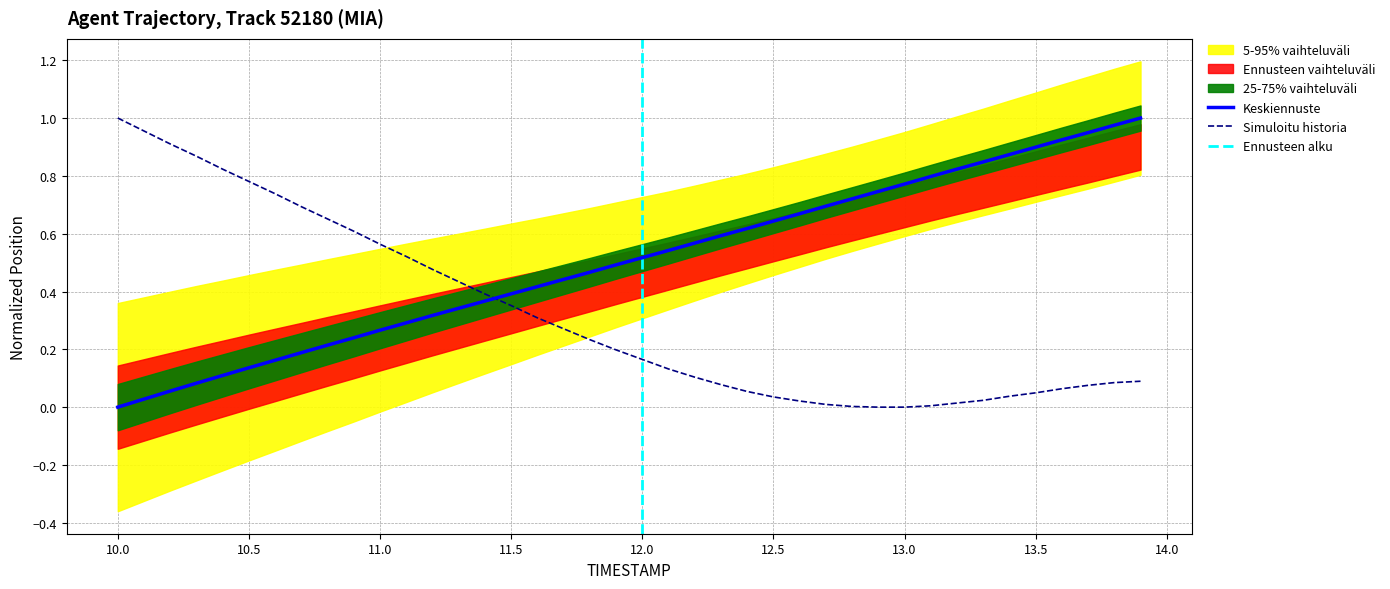

At which label does Simuloitu historia reach its peak?

10.0